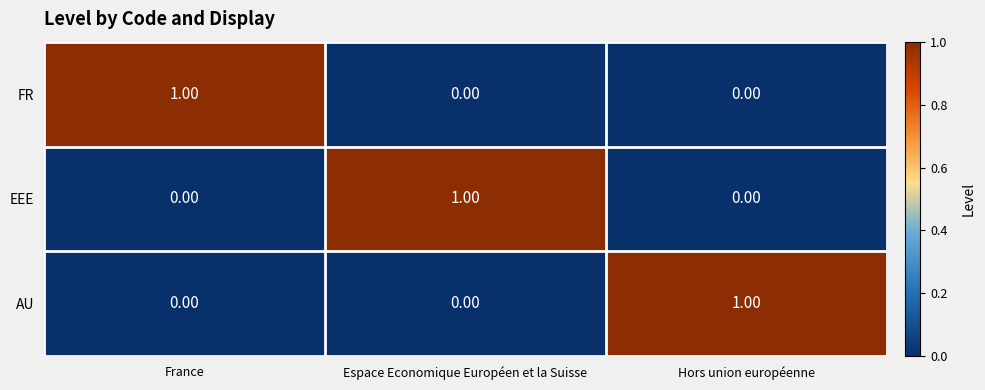

Which category has the highest value in the FR series?

France